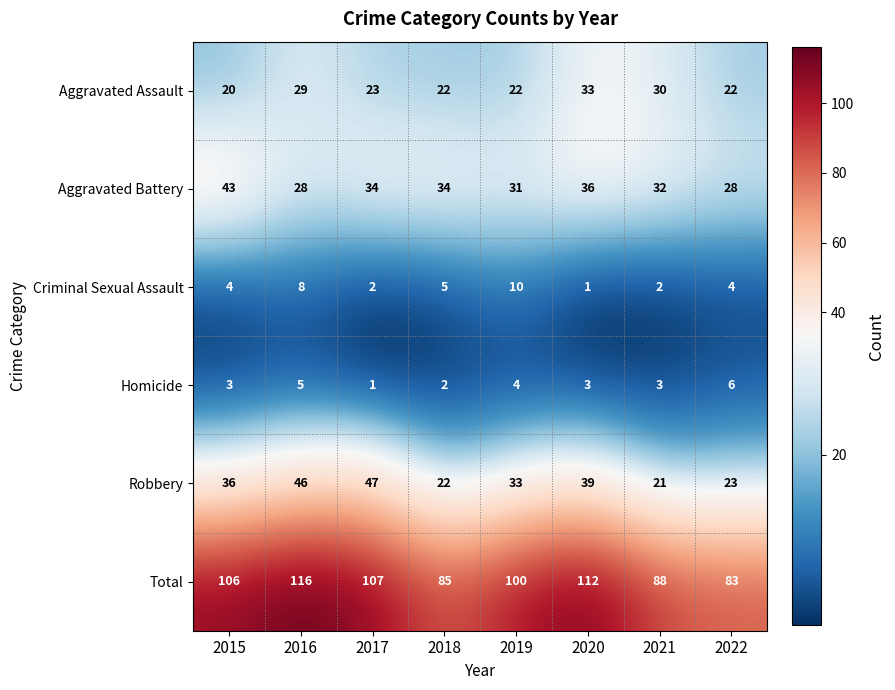

How many distinct data groups are displayed?

6